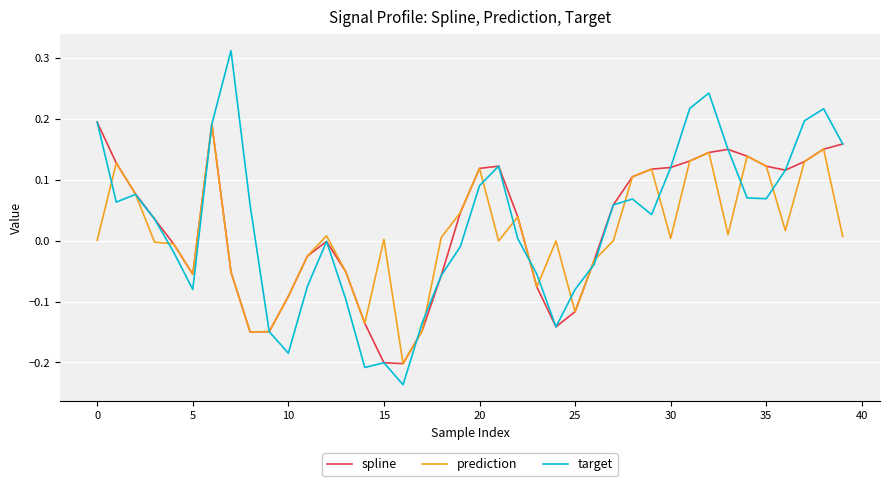

Which series has the widest spread of values?

target